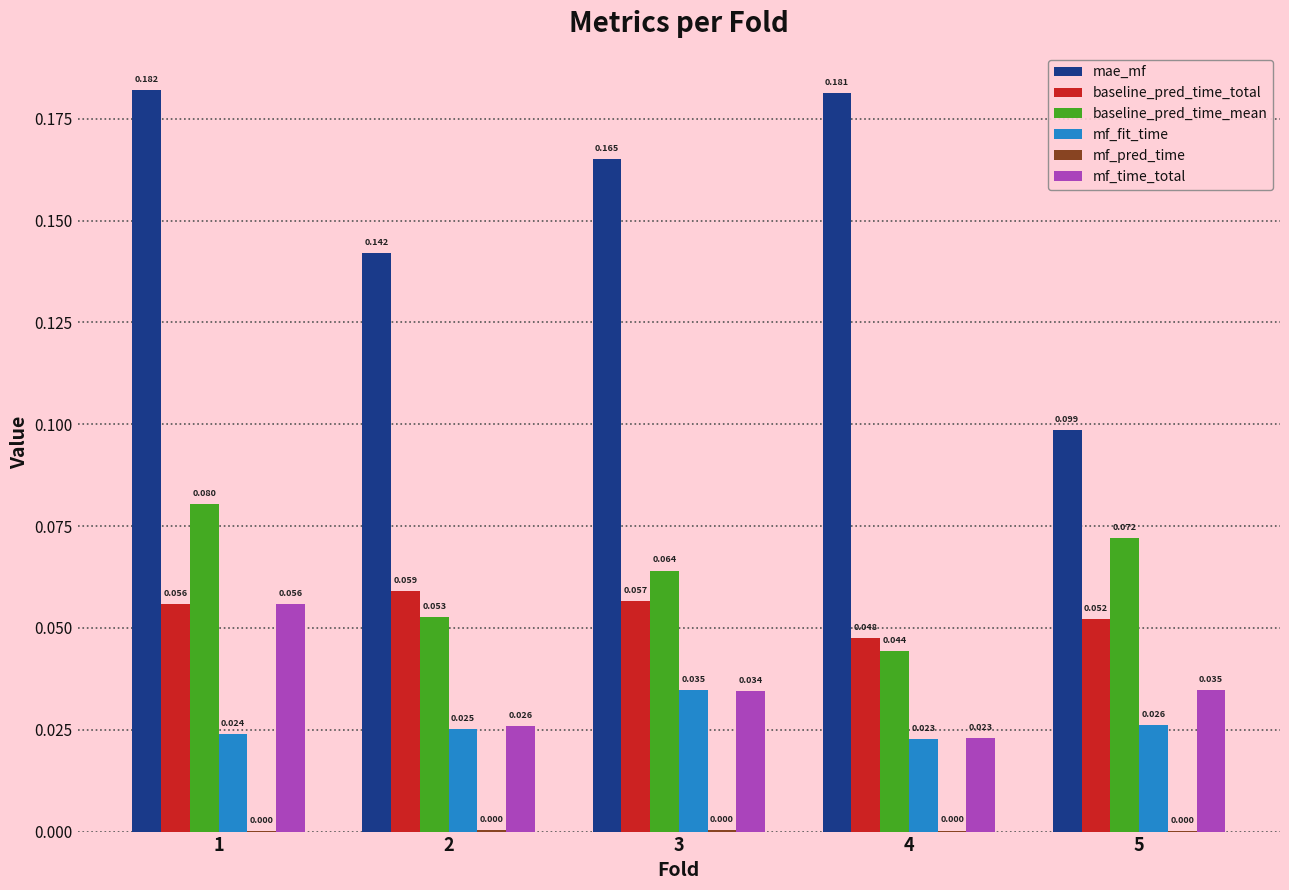

What is the sum of the mae_mf values at 2 and 1?

0.3